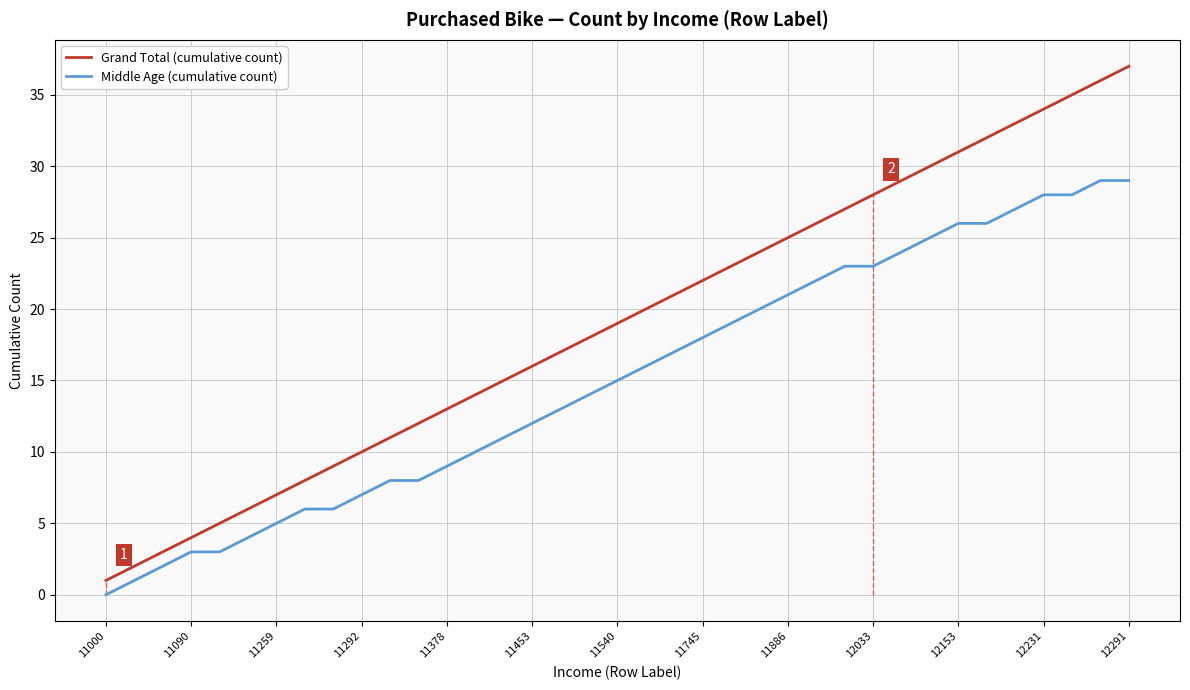

True or false: Middle Age (cumulative count) has a value of 3 at 11090.

True